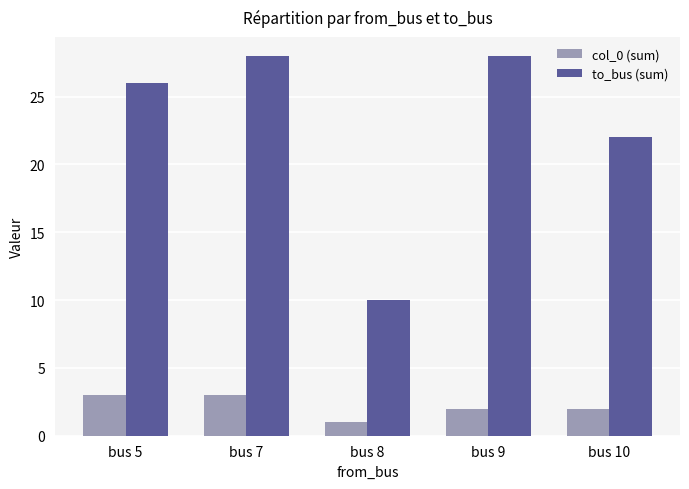

Reading left to right, what are all the values shown in this chart?

col_0 (sum): 3	3	1	2	2
to_bus (sum): 26	28	10	28	22